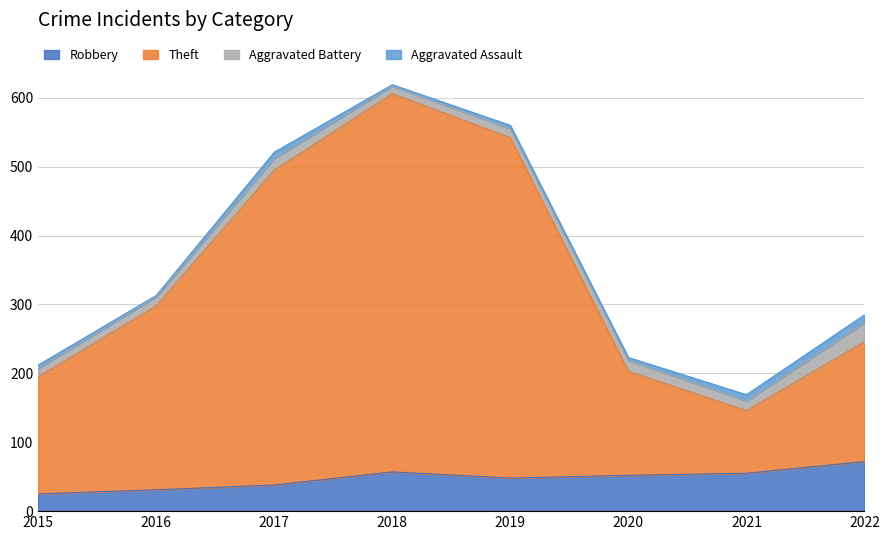

Is the value of Theft at 2017 greater than the value of Robbery at 2022?

Yes